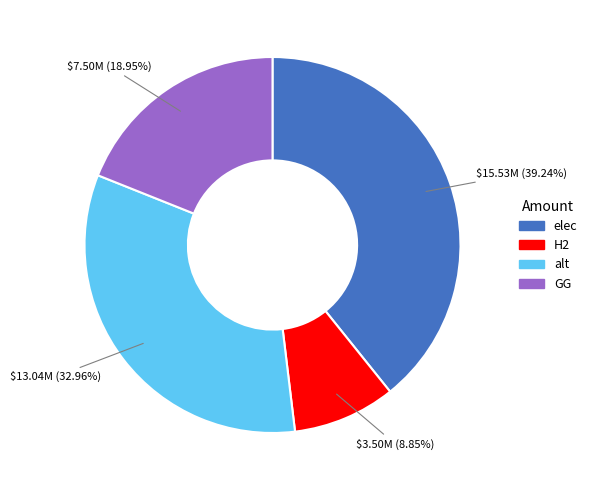

Is there any slice that represents more than half of the pie?

No